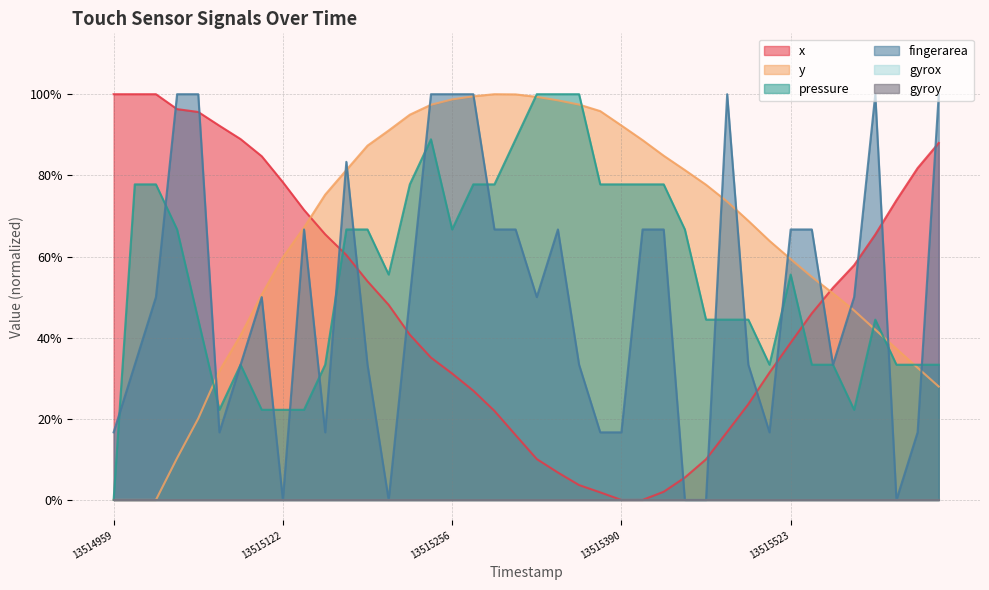

List the series in order of their peak value, lowest first.

x, y, pressure, fingerarea